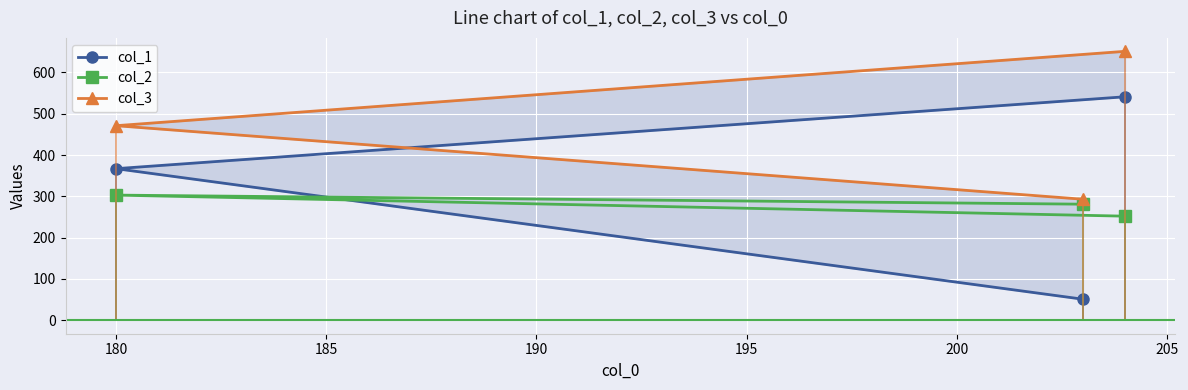

How many values in the col_2 series are below 281?

1